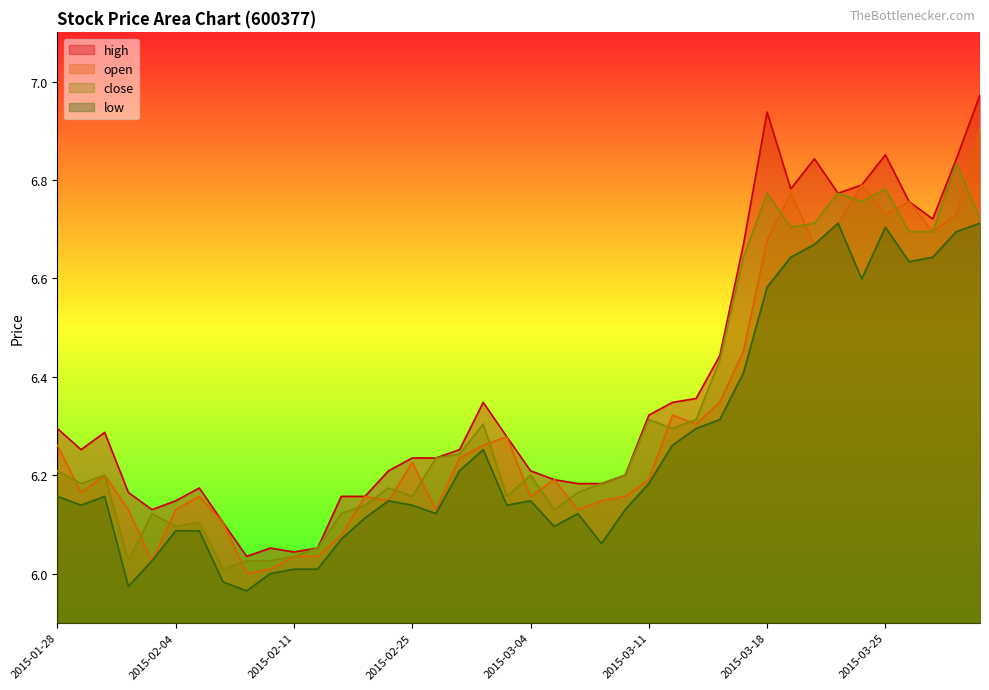

Where is the first local minimum for high?

2015-01-29